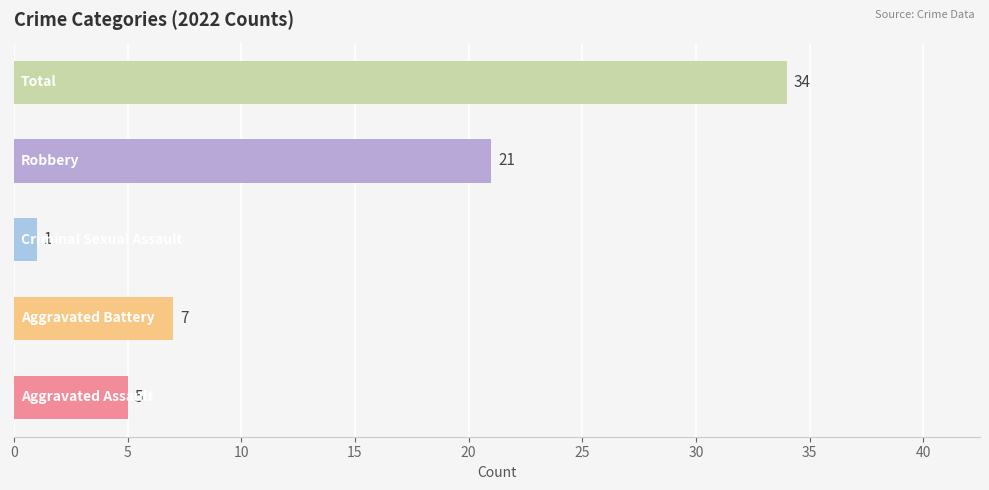

What is the difference between the maximum and second lowest values?

29